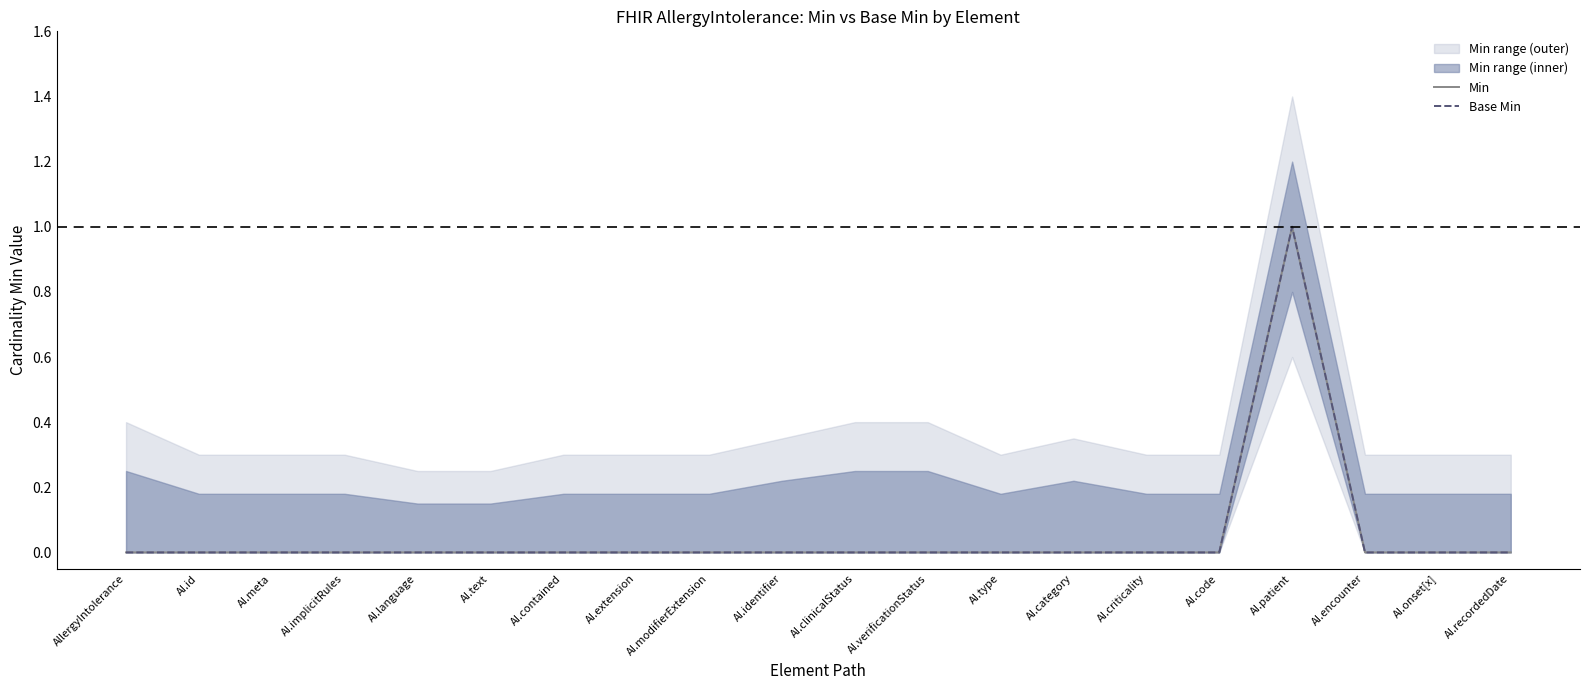

Does the chart have visible grid lines?

No